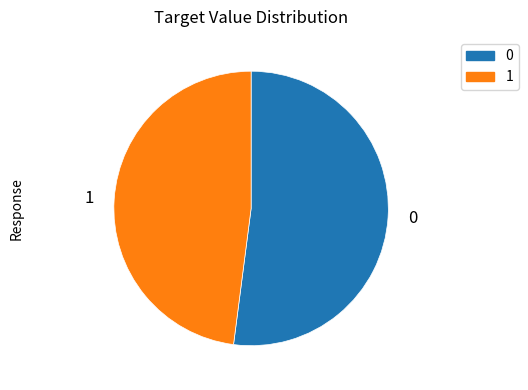

Is there a majority slice in this chart?

Yes